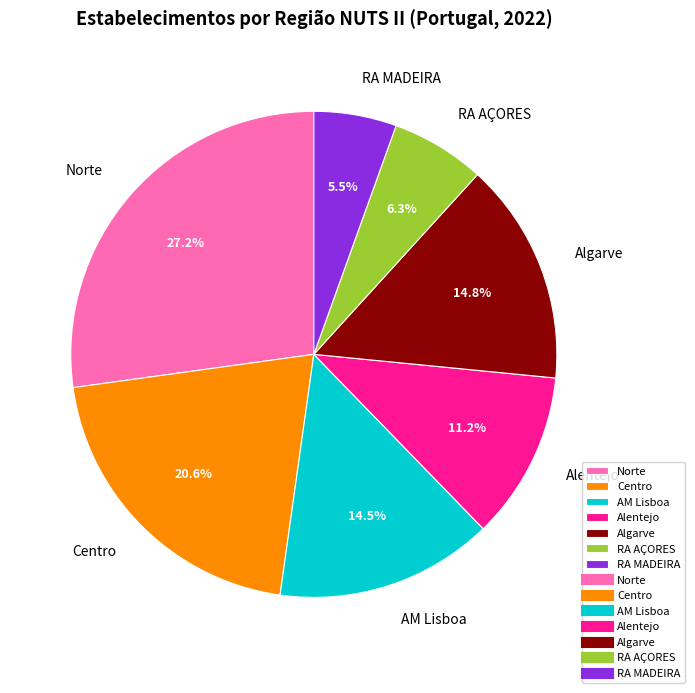

What percentage is NOT represented by Centro?

79.4%